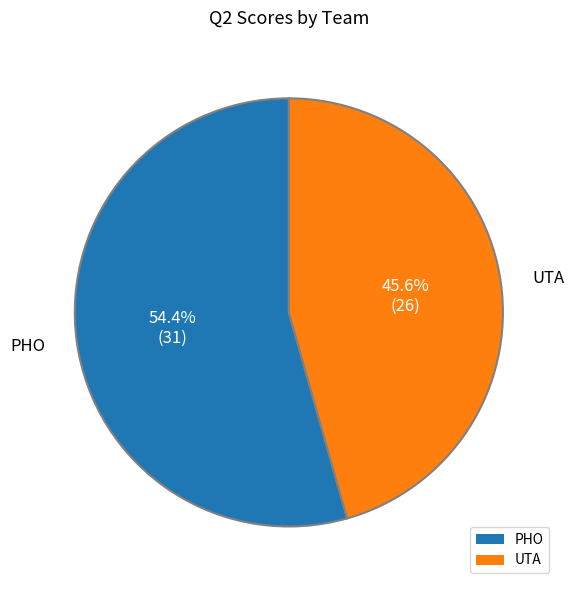

Between UTA and PHO, which is larger?

PHO